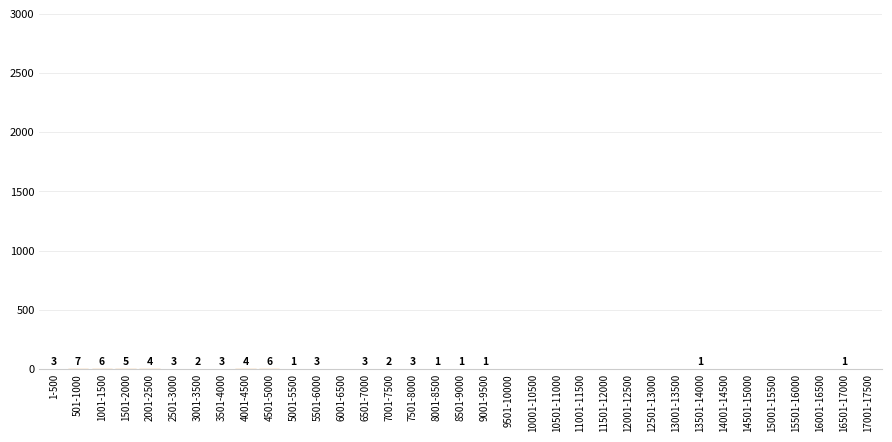

Reading left to right, extract all data points from this chart.

1-500=3	501-1000=7	1001-1500=6	1501-2000=5	2001-2500=4	2501-3000=3	3001-3500=2	3501-4000=3	4001-4500=4	4501-5000=6	5001-5500=1	5501-6000=3	6001-6500=0	6501-7000=3	7001-7500=2	7501-8000=3	8001-8500=1	8501-9000=1	9001-9500=1	9501-10000=0	10001-10500=0	10501-11000=0	11001-11500=0	11501-12000=0	12001-12500=0	12501-13000=0	13001-13500=0	13501-14000=1	14001-14500=0	14501-15000=0	15001-15500=0	15501-16000=0	16001-16500=0	16501-17000=1	17001-17500=0